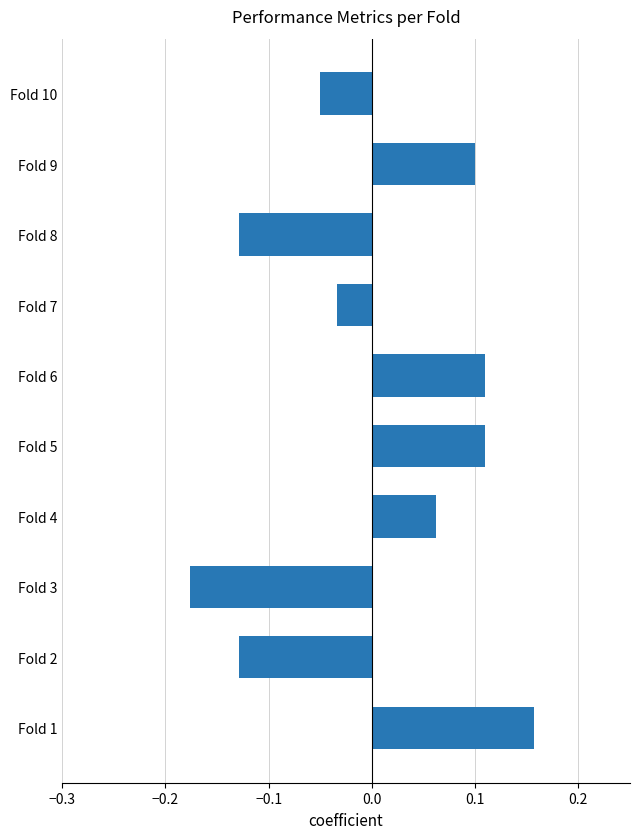

The chart shows a value of 0.1 at Fold 6. True or false?

True